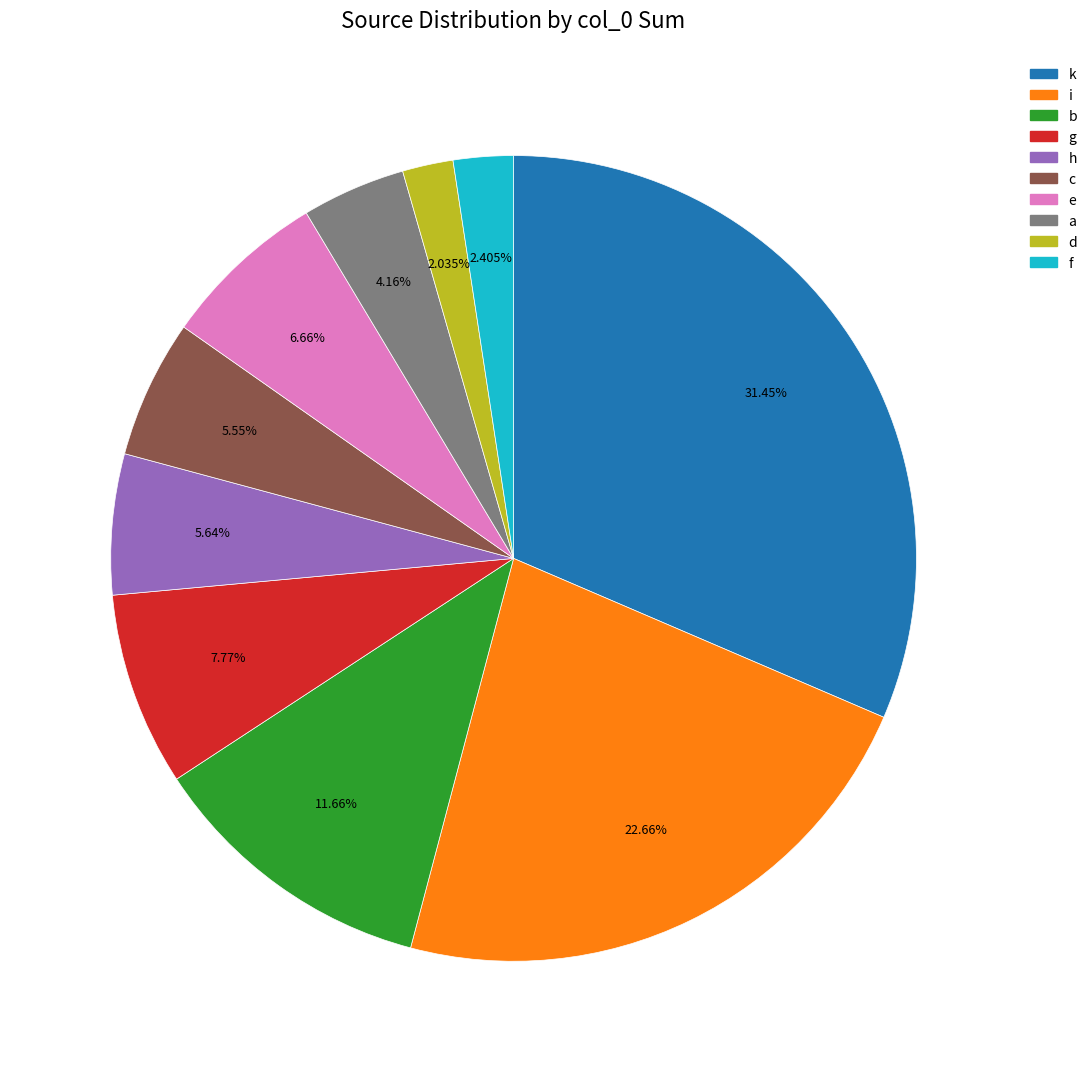

Is there any slice that represents more than half of the pie?

No